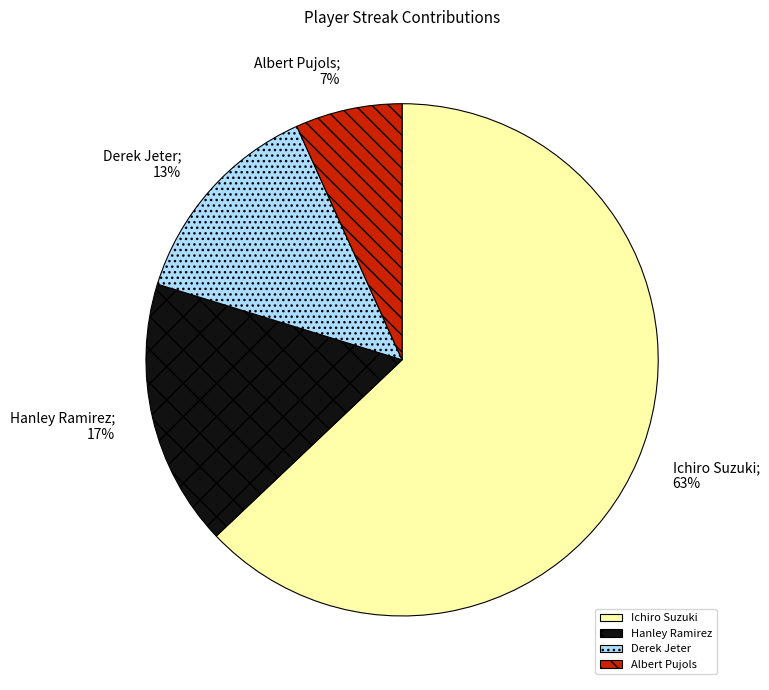

Combined, do Hanley Ramirez and Derek Jeter account for over 50%?

No